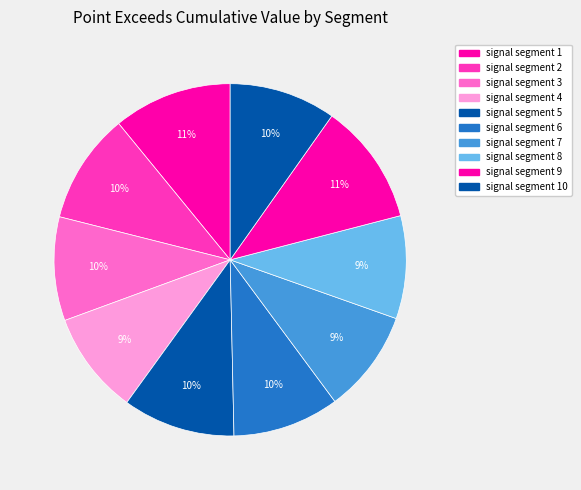

Does signal segment 4 represent more than half of the total?

No